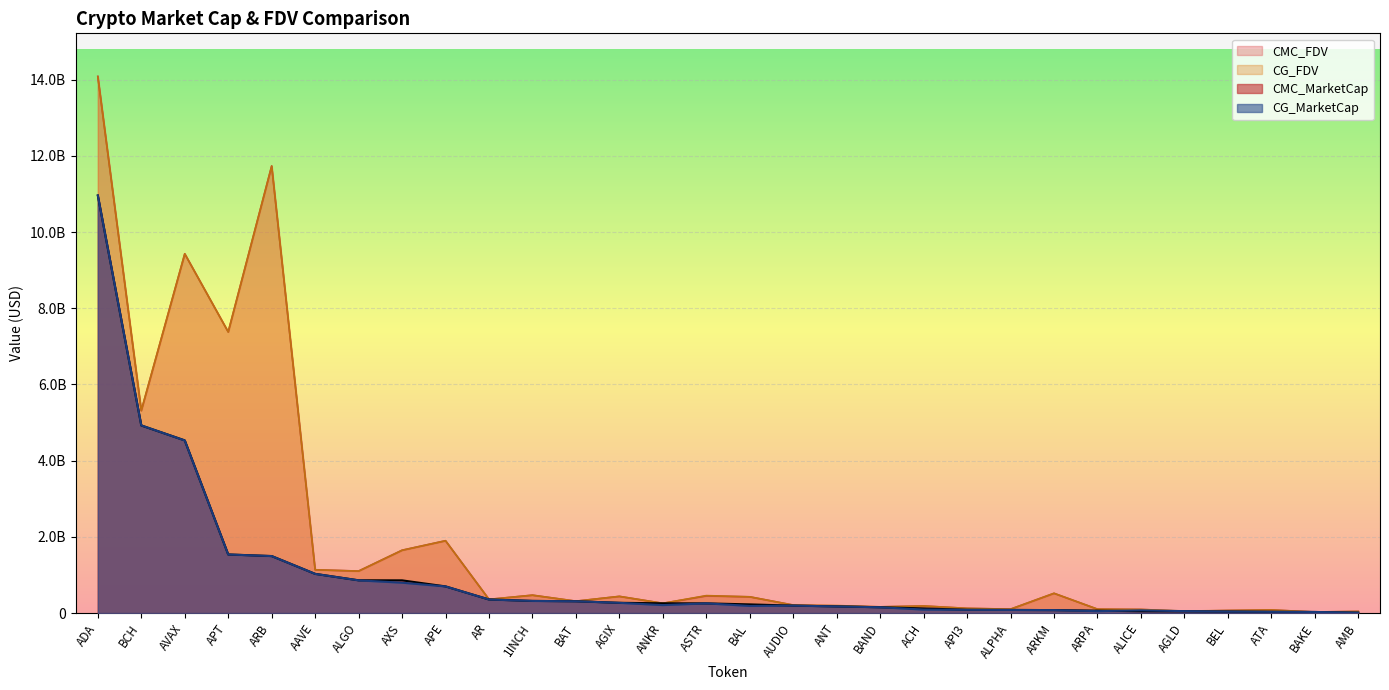

Reading right to left, what are all the values shown in this chart?

CMC_MarketCap: BEL=40422522.6	BCH=4924023366.7	BAT=309834243.3	BAND=152393383.2	BAL=227136241.2	BAKE=28588987.5	AXS=858419499.0	AVAX=4532327508.4	AUDIO=195312080.8	ATA=32688319.6	ASTR=254696792.9	ARPA=63471785.7	ARKM=77705644.6	ARB=1496196927.5	AR=356243604.1	APT=1538238187.9	API3=84985096.6	APE=699947231.6	ANT=174820436.2	ANKR=255490615.6	AMB=10164545.8	ALPHA=81951211.6	ALICE=48551407.9	ALGO=859717949.3	AGLD=45971211.7	AGIX=268852511.2	ADA=10960029387.1	ACH=121489860.8	AAVE=1029158549.1	1INCH=319020002.6
CMC_FDV: BEL=67370871.0	BCH=5312737046.1	BAT=311944634.7	BAND=162863135.8	BAL=426181886.9	BAKE=28588987.5	AXS=1649558488.8	AVAX=9430726029.8	AUDIO=210794575.1	ATA=81488512.4	ASTR=449879522.2	ARPA=102135896.8	ARKM=518037630.6	ARB=11734877863.1	AR=359214279.0	APT=7380669607.7	API3=123240898.5	APE=1898966630.9	ANT=188519775.6	ANKR=255490615.6	AMB=43208425.1	ALPHA=102695753.9	ALICE=94751265.2	ALGO=1102247602.3	AGLD=45971211.7	AGIX=438150875.5	ADA=14088530957.2	ACH=185933759.4	AAVE=1136338825.2	1INCH=469897005.0
CG_MarketCap: BEL=40085950.0	BCH=4925498650.0	BAT=309554207.0	BAND=152291683.0	BAL=187521938.0	BAKE=28777157.0	AXS=797345037.0	AVAX=4530277706.0	AUDIO=195157462.0	ATA=32613780.0	ASTR=254535195.0	ARPA=50093791.0	ARKM=77801269.0	ARB=1495710514.0	AR=355915521.0	APT=1537377731.0	API3=84996106.0	APE=699381845.0	ANT=174691240.0	ANKR=209074250.0	AMB=10041316.0	ALPHA=81863233.0	ALICE=70830097.0	ALGO=858527651.0	AGLD=50505563.0	AGIX=268513704.0	ADA=10960900070.0	ACH=92038632.0	AAVE=1028343097.0	1INCH=318311602.0
CG_FDV: BEL=67371344.0	BCH=5314320288.0	BAT=311662691.0	BAND=162754242.0	BAL=425872973.0	BAKE=27634091.0	AXS=1647274387.0	AVAX=9426454909.0	AUDIO=207723630.0	ATA=81302693.0	ASTR=457932627.0	ARPA=102005878.0	ARKM=518675126.0	ARB=11731062858.0	AR=358883457.0	APT=7376161263.0	API3=123668015.0	APE=1897432730.0	ANT=196790819.0	ANKR=256127437.0	AMB=41795450.0	ALPHA=102585504.0	ALICE=94662511.0	ALGO=1100721519.0	AGLD=52283191.0	AGIX=437598719.0	ADA=14074481666.0	ACH=186173915.0	AAVE=1135429197.0	1INCH=468853666.0